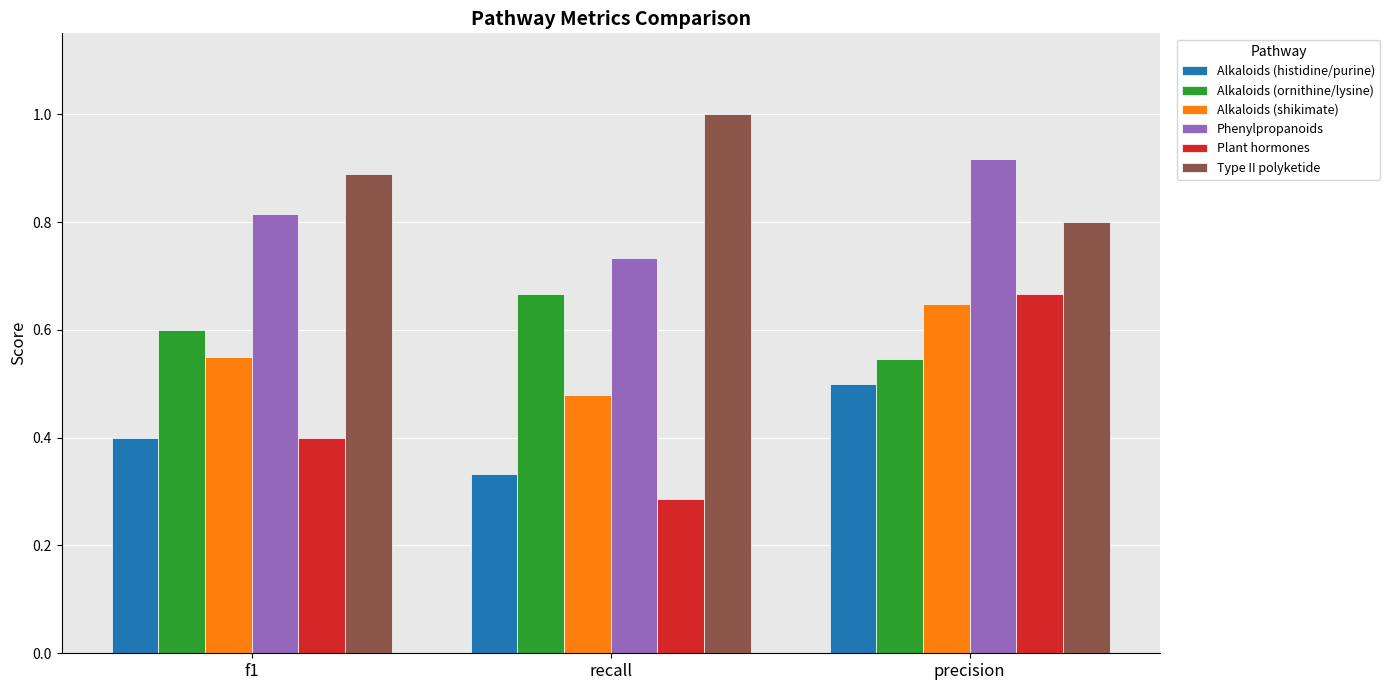

What is the total value across all series at precision?

4.1